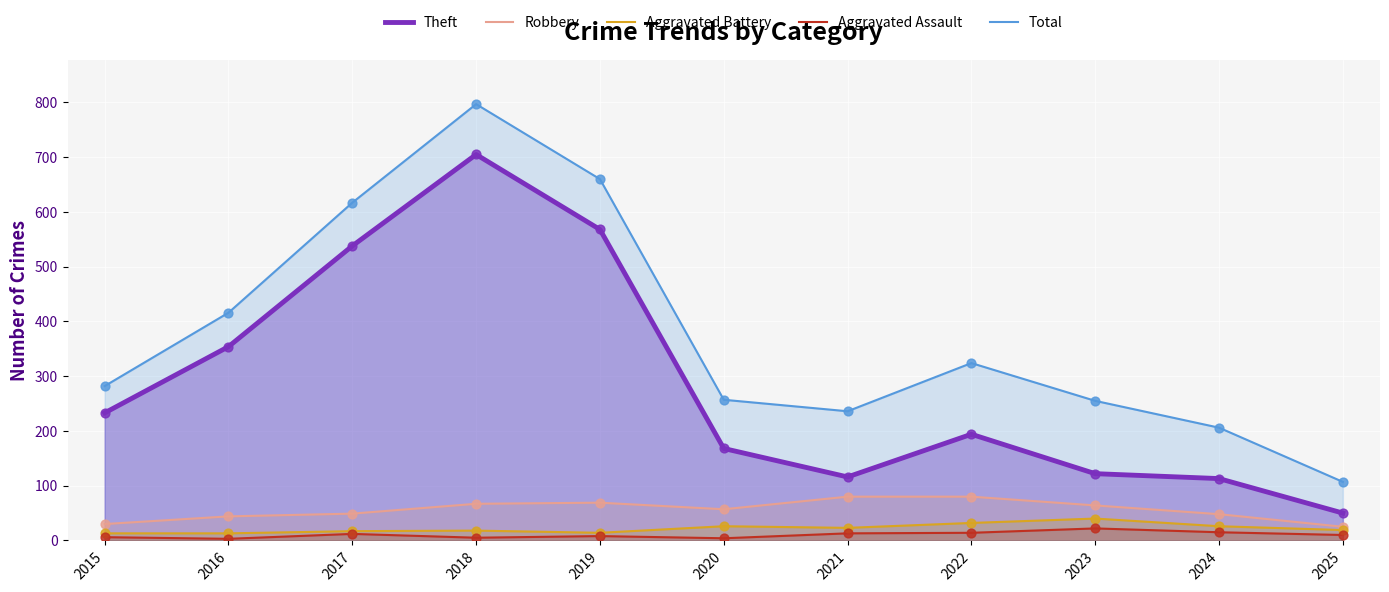

At which category is the sum across all series the highest?

2018